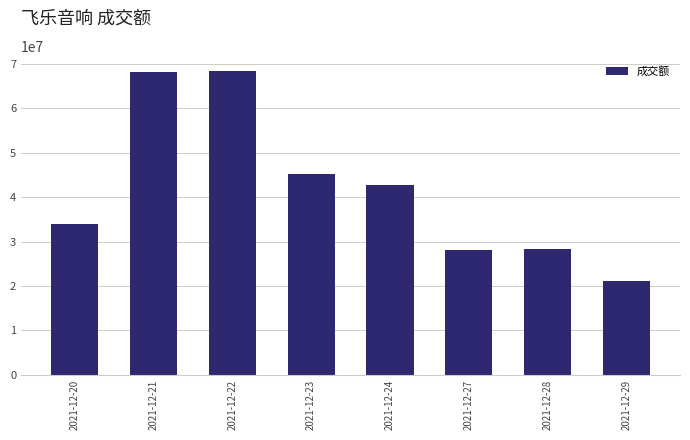

True or false: the data shows 21091406 at 2021-12-29.

True